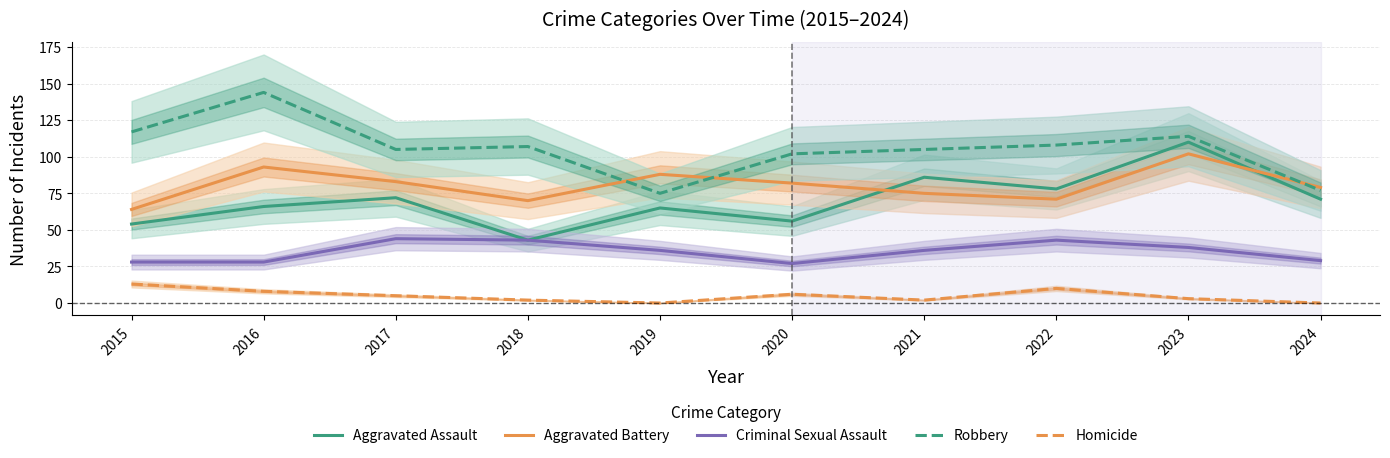

Where is the first local minimum for Aggravated Assault?

2018